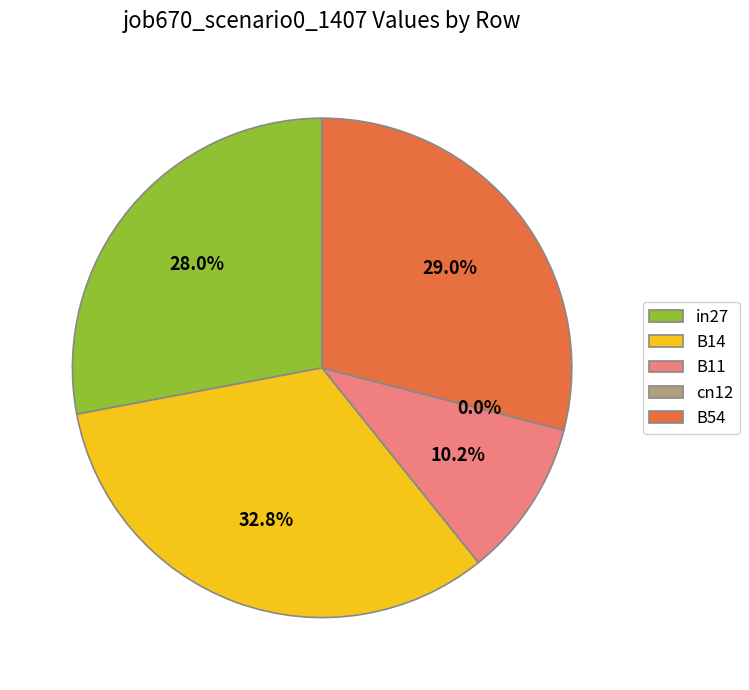

How much of the chart is everything except B14?

67.2%